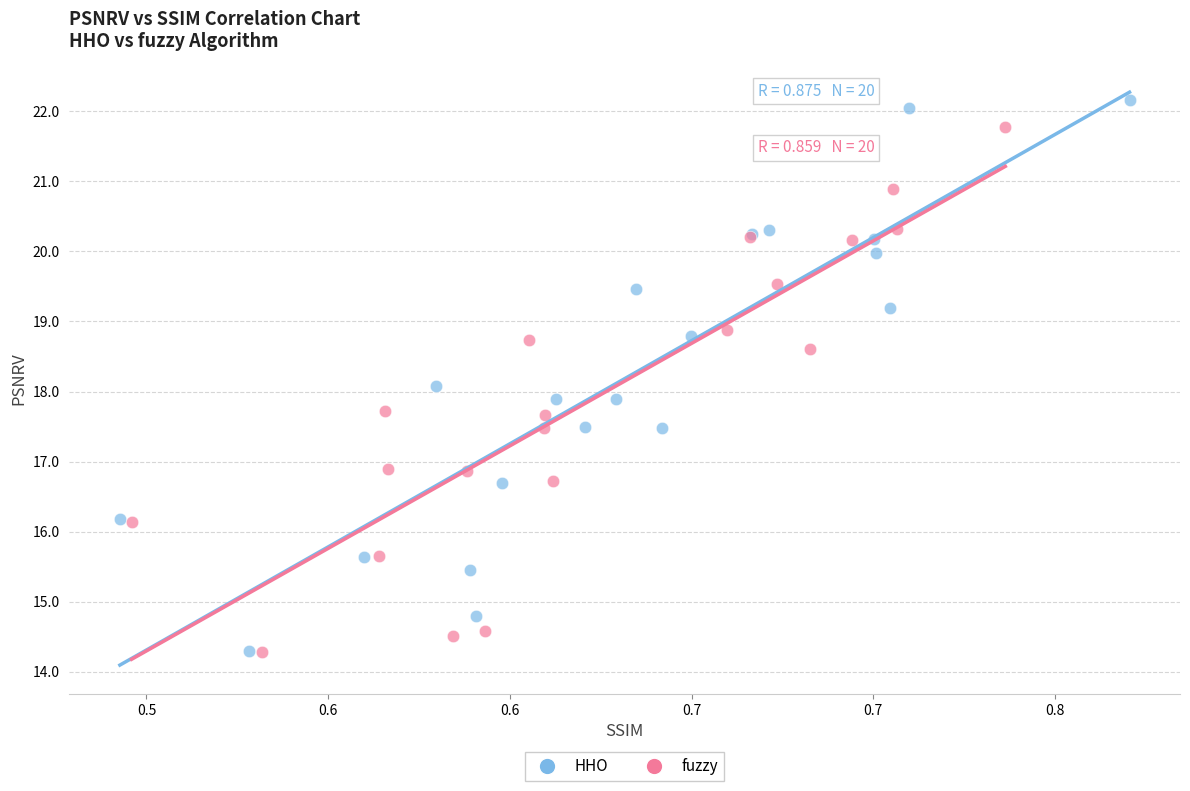

What are all the series names shown in the legend?

HHO, fuzzy